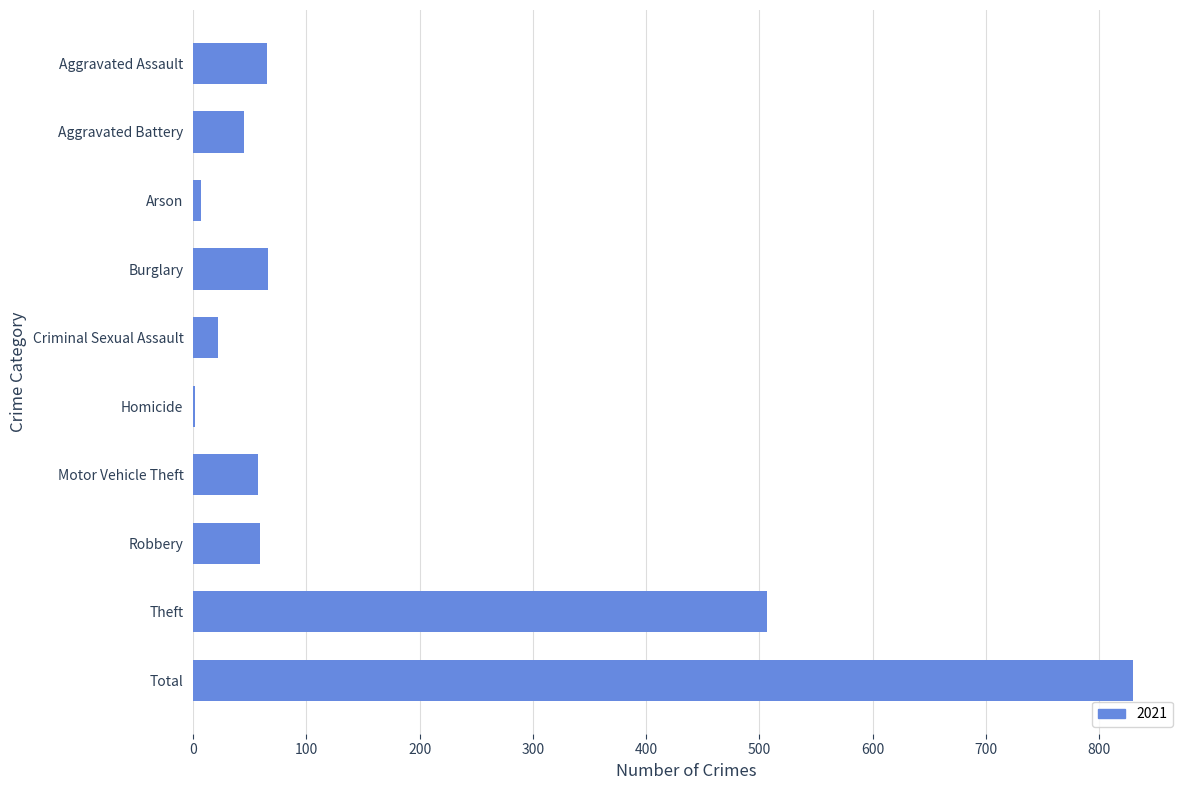

Which category has the highest value across all series?

Total